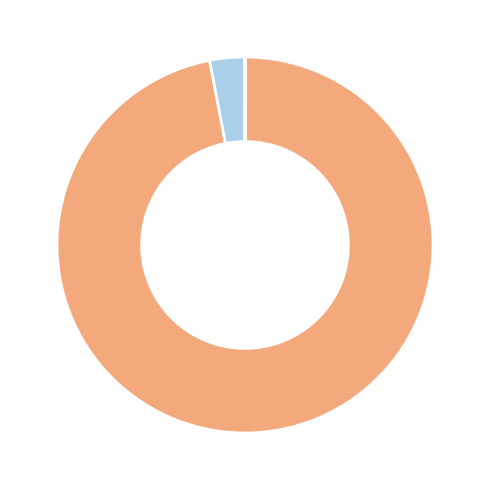

What is the majority slice?

ECD 1_2